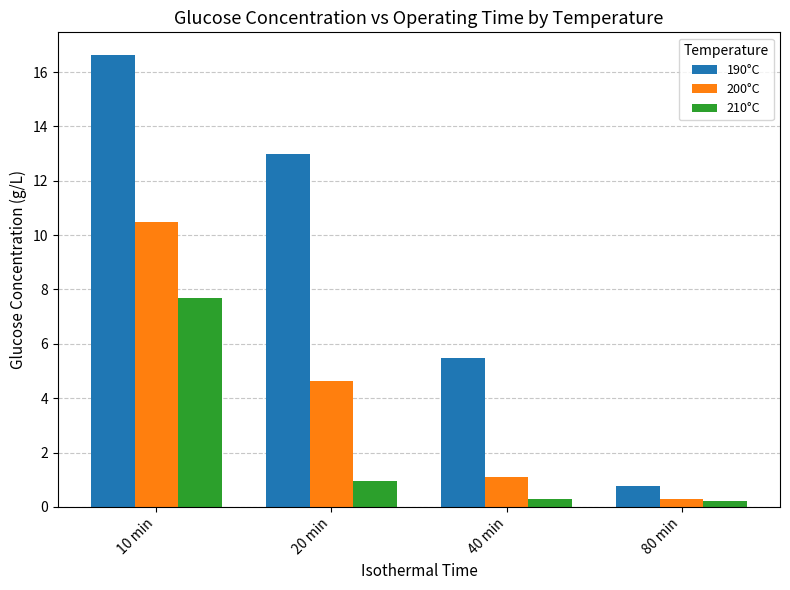

What is the sum of the 200°C values at 10 min and 20 min?

15.1